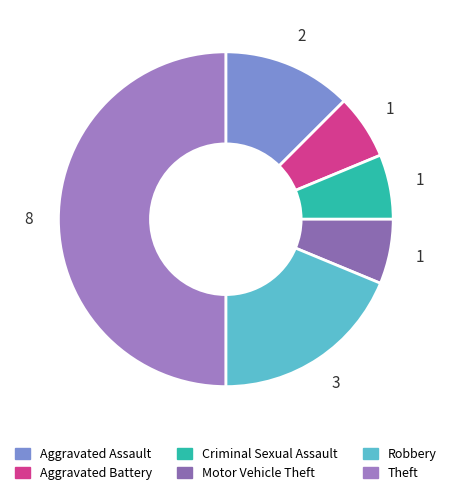

To the nearest percent, what is the difference between the largest and smallest slice percentages?

44%